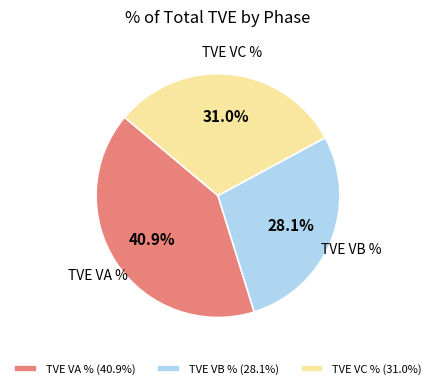

What portion of the pie excludes TVE VB %?

71.9%